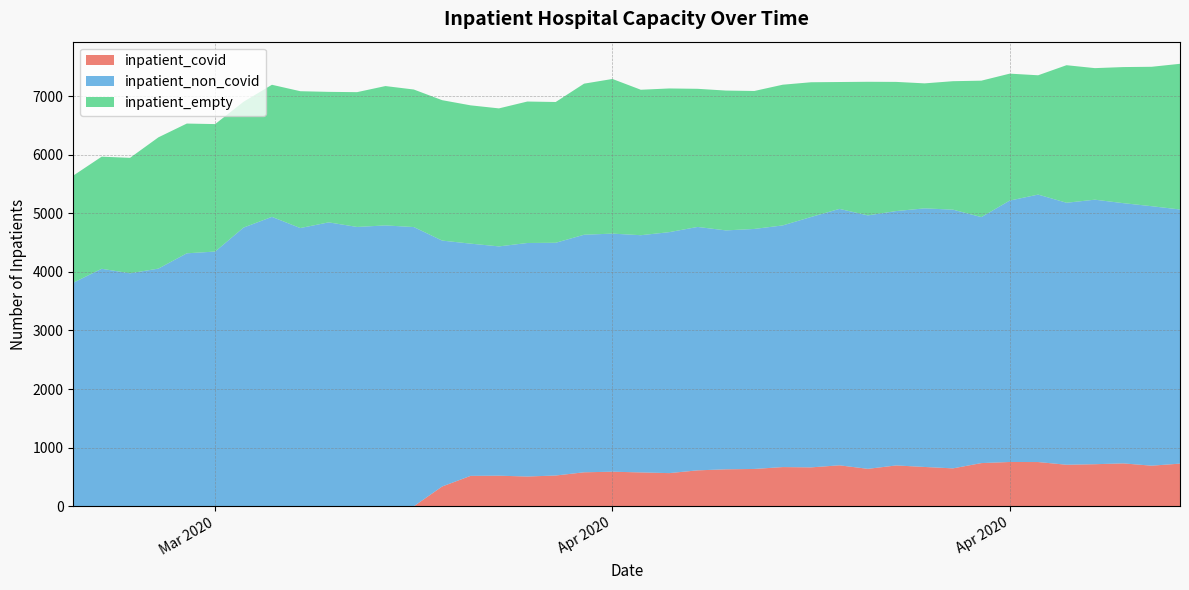

Reading left to right, list all the values displayed in this chart.

inpatient_covid: 2020-03-26=0	2020-03-27=0	2020-03-28=0	2020-03-29=0	2020-03-30=0	2020-03-31=0	2020-04-01=0	2020-04-02=0	2020-04-03=0	2020-04-04=0	2020-04-05=0	2020-04-06=0	2020-04-07=0	2020-04-08=338	2020-04-09=519	2020-04-10=522	2020-04-11=508	2020-04-12=525	2020-04-13=580	2020-04-14=590	2020-04-15=578	2020-04-16=566	2020-04-17=613	2020-04-18=631	2020-04-19=637	2020-04-20=669	2020-04-21=664	2020-04-22=699	2020-04-23=639	2020-04-24=697	2020-04-25=671	2020-04-26=647	2020-04-27=737	2020-04-28=756	2020-04-29=755	2020-04-30=709	2020-05-01=718	2020-05-02=732	2020-05-03=693	2020-05-04=728
inpatient_non_covid: 2020-03-26=3815	2020-03-27=4053	2020-03-28=3976	2020-03-29=4056	2020-03-30=4317	2020-03-31=4347	2020-04-01=4756	2020-04-02=4939	2020-04-03=4748	2020-04-04=4845	2020-04-05=4767	2020-04-06=4793	2020-04-07=4765	2020-04-08=4196	2020-04-09=3963	2020-04-10=3913	2020-04-11=3985	2020-04-12=3972	2020-04-13=4054	2020-04-14=4063	2020-04-15=4048	2020-04-16=4112	2020-04-17=4154	2020-04-18=4077	2020-04-19=4096	2020-04-20=4124	2020-04-21=4273	2020-04-22=4376	2020-04-23=4325	2020-04-24=4341	2020-04-25=4413	2020-04-26=4415	2020-04-27=4198	2020-04-28=4461	2020-04-29=4564	2020-04-30=4471	2020-05-01=4514	2020-05-02=4441	2020-05-03=4428	2020-05-04=4337
inpatient_empty: 2020-03-26=1828	2020-03-27=1913	2020-03-28=1970	2020-03-29=2240	2020-03-30=2214	2020-03-31=2175	2020-04-01=2147	2020-04-02=2254	2020-04-03=2335	2020-04-04=2227	2020-04-05=2300	2020-04-06=2378	2020-04-07=2347	2020-04-08=2396	2020-04-09=2360	2020-04-10=2355	2020-04-11=2414	2020-04-12=2402	2020-04-13=2578	2020-04-14=2639	2020-04-15=2482	2020-04-16=2452	2020-04-17=2357	2020-04-18=2386	2020-04-19=2354	2020-04-20=2401	2020-04-21=2299	2020-04-22=2165	2020-04-23=2280	2020-04-24=2204	2020-04-25=2133	2020-04-26=2192	2020-04-27=2328	2020-04-28=2166	2020-04-29=2036	2020-04-30=2347	2020-05-01=2245	2020-05-02=2322	2020-05-03=2379	2020-05-04=2486